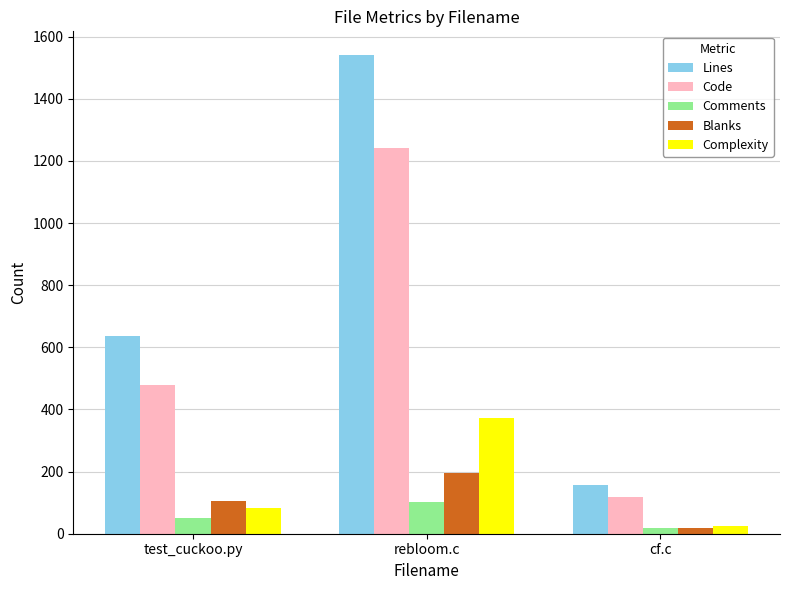

Count the Code values in the range 117 to 1240.

3